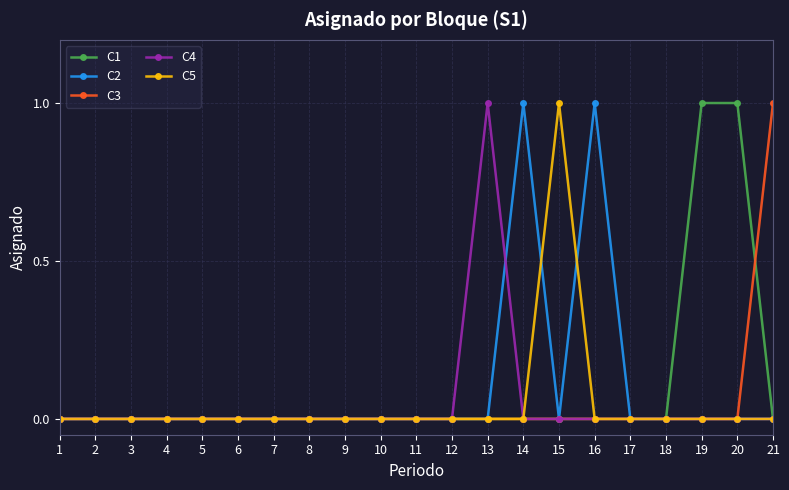

Reading left to right, what are all the values shown in this chart?

C1: 1=0	2=0	3=0	4=0	5=0	6=0	7=0	8=0	9=0	10=0	11=0	12=0	13=0	14=0	15=0	16=0	17=0	18=0	19=1	20=1	21=0
C2: 1=0	2=0	3=0	4=0	5=0	6=0	7=0	8=0	9=0	10=0	11=0	12=0	13=0	14=1	15=0	16=1	17=0	18=0	19=0	20=0	21=0
C3: 1=0	2=0	3=0	4=0	5=0	6=0	7=0	8=0	9=0	10=0	11=0	12=0	13=0	14=0	15=0	16=0	17=0	18=0	19=0	20=0	21=1
C4: 1=0	2=0	3=0	4=0	5=0	6=0	7=0	8=0	9=0	10=0	11=0	12=0	13=1	14=0	15=0	16=0	17=0	18=0	19=0	20=0	21=0
C5: 1=0	2=0	3=0	4=0	5=0	6=0	7=0	8=0	9=0	10=0	11=0	12=0	13=0	14=0	15=1	16=0	17=0	18=0	19=0	20=0	21=0